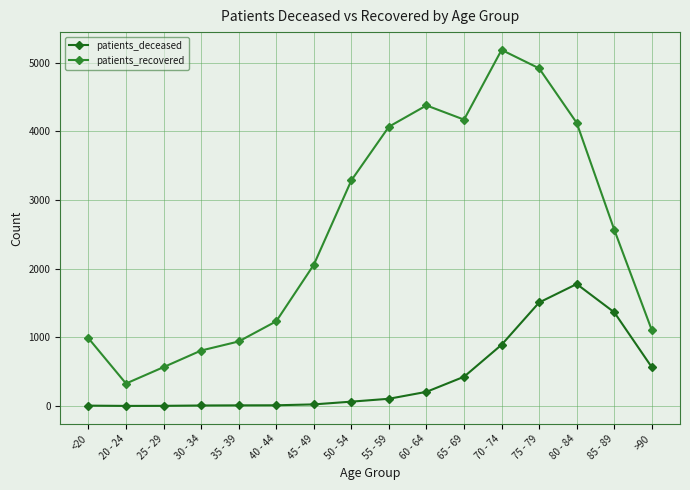

True or false: patients_deceased and patients_recovered intersect in this chart.

False